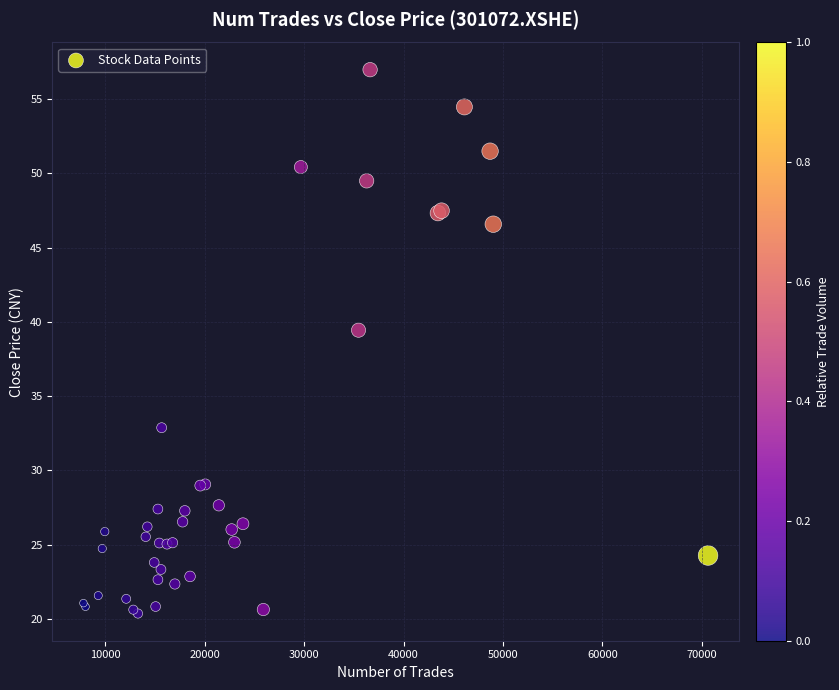

What Y value in the scatter plot is closest to 38?

39.4